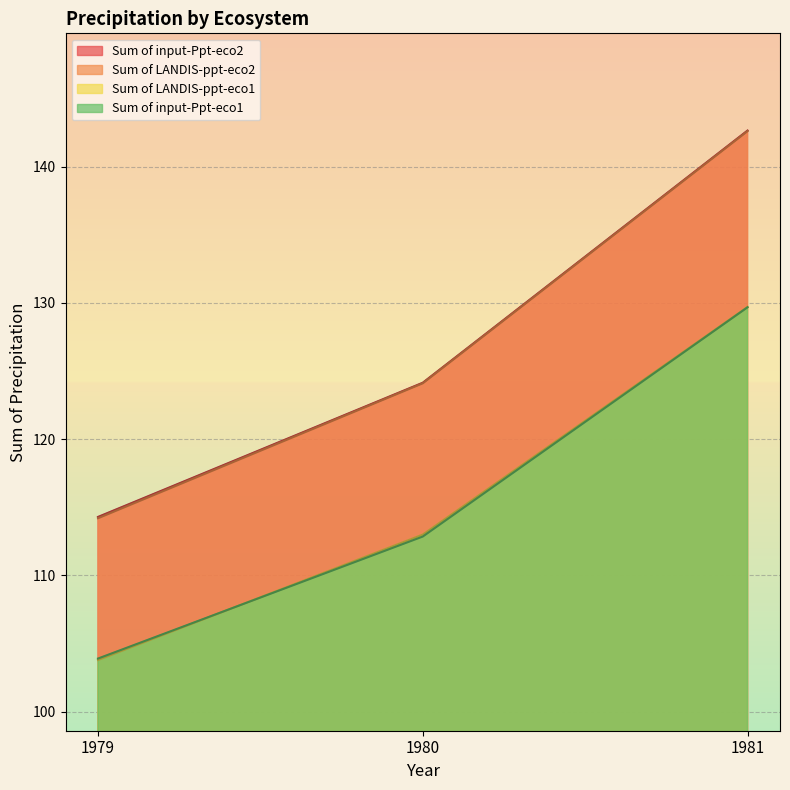

Where does the Sum of LANDIS-ppt-eco1 series first go above 112?

1980